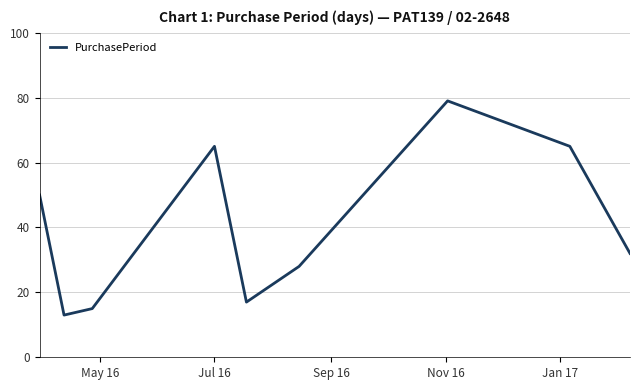

What is the minimum value shown in the chart?

13